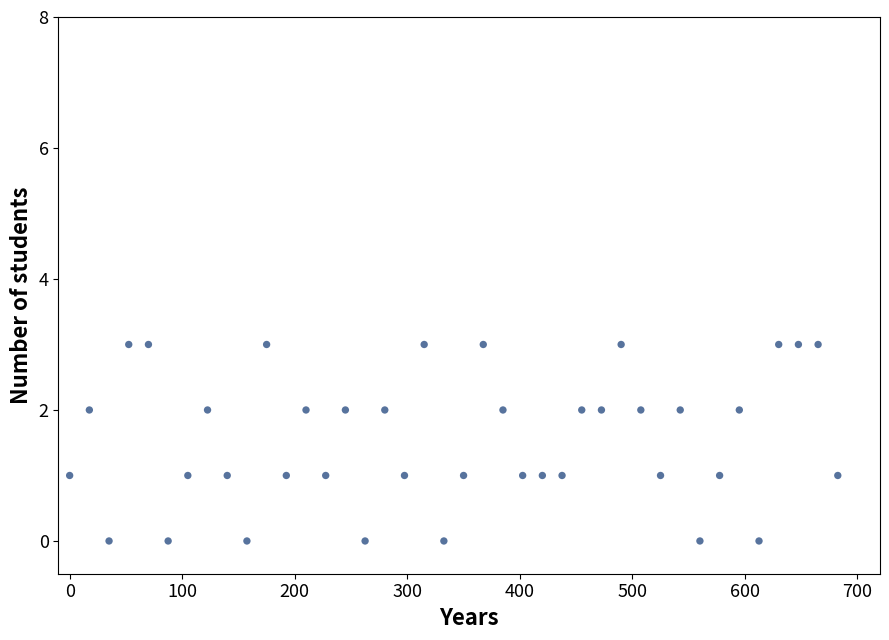

What is the range of Y values (max minus min)?

3